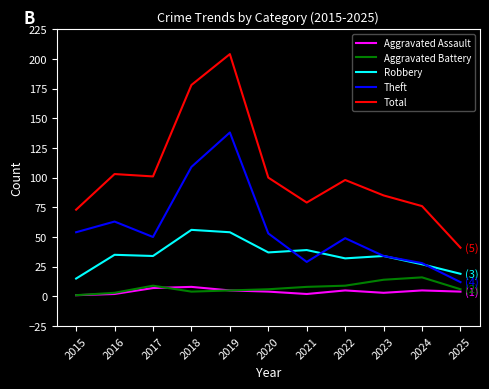

What is the difference between the Theft values at 2015 and 2019?

84